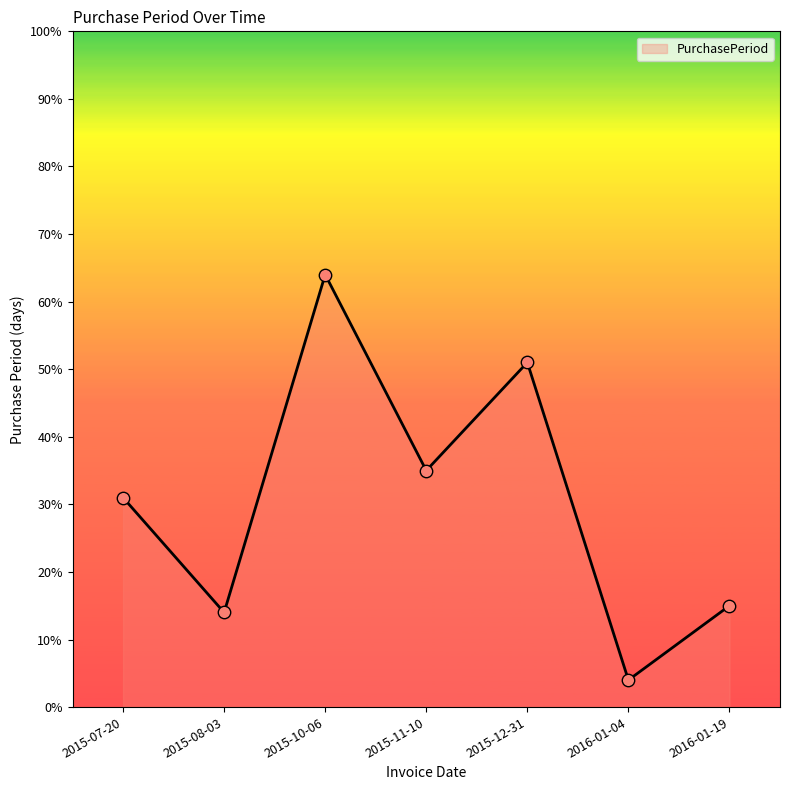

What is the ratio of the value at 2015-11-10 to the value at 2015-10-06?

0.5